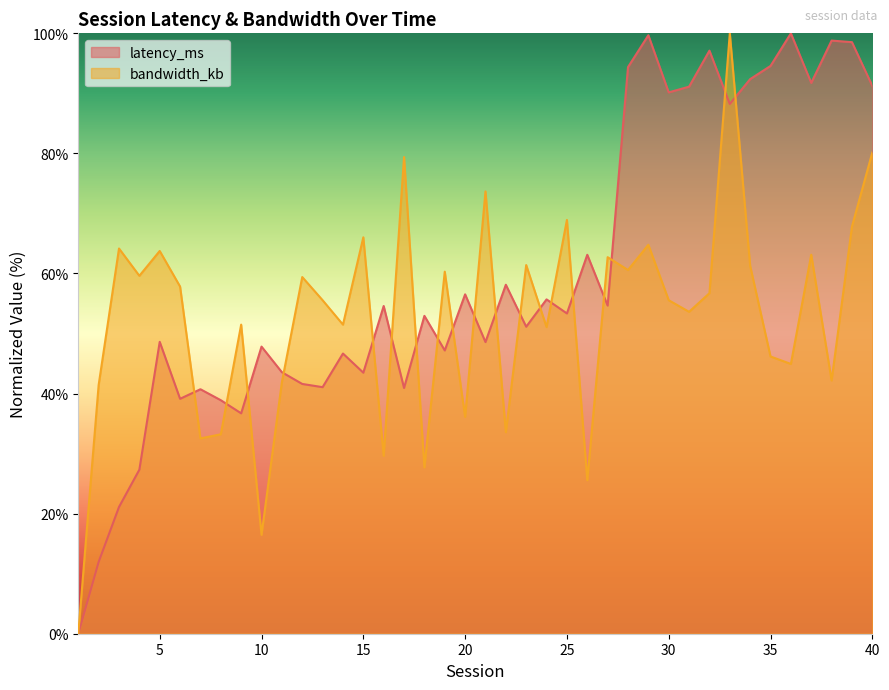

At which category does latency_ms reach its first local valley?

6